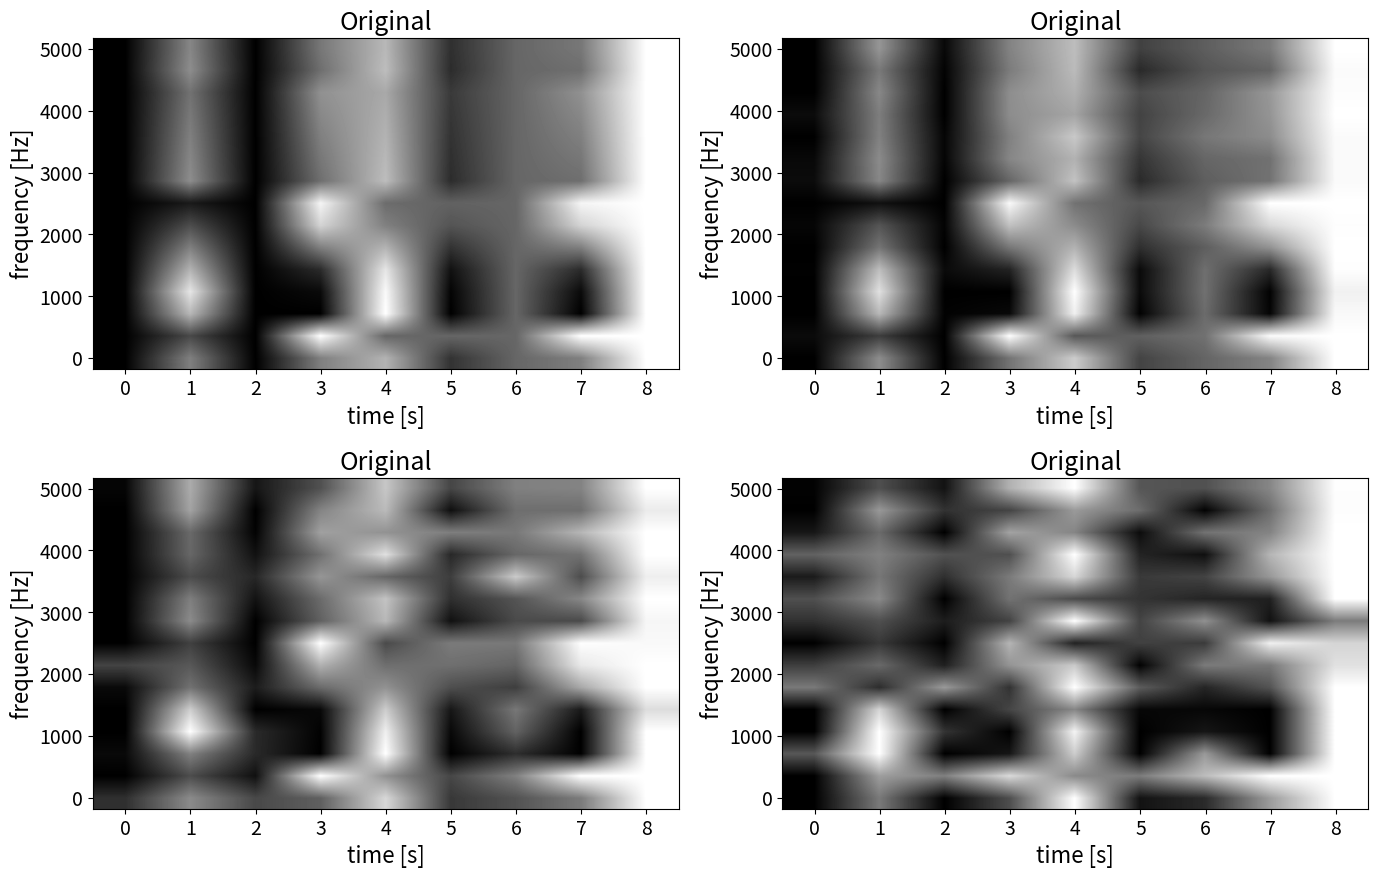

Reading right to left, extract all data points from this chart.

row_0: 1.0	0.6	0.2	0.1	1.0	0.3	0.0	0.5	0.0
row_1: 1.0	1.0	0.7	0.5	0.5	0.9	0.5	0.6	0.0
row_2: 1.0	0.0	0.6	0.0	0.8	0.1	0.0	1.0	0.3
row_3: 1.0	0.0	0.1	0.0	1.0	0.0	0.2	1.0	0.0
row_4: 1.0	0.0	0.0	0.0	0.5	0.3	0.0	0.8	0.0
row_5: 1.0	0.3	0.1	0.4	1.0	0.2	0.6	0.2	0.5
row_6: 0.9	0.5	0.5	0.0	0.8	0.6	0.1	0.4	0.2
row_7: 0.8	0.9	0.2	0.3	0.1	0.7	0.0	0.2	0.0
row_8: 0.5	0.1	0.6	0.3	1.0	0.3	0.1	0.3	0.2
row_9: 1.0	0.1	0.1	0.2	0.3	0.4	0.0	0.5	0.3
row_10: 1.0	0.6	0.3	0.2	0.8	0.5	0.2	0.5	0.1
row_11: 1.0	0.7	0.1	0.1	1.0	0.3	0.3	0.5	0.4
row_12: 1.0	0.5	0.4	0.0	0.5	0.6	0.0	0.4	0.1
row_13: 1.0	0.4	0.0	0.4	0.6	0.3	0.2	0.6	0.0
row_14: 1.0	0.5	0.3	0.3	1.0	0.7	0.1	0.3	0.0